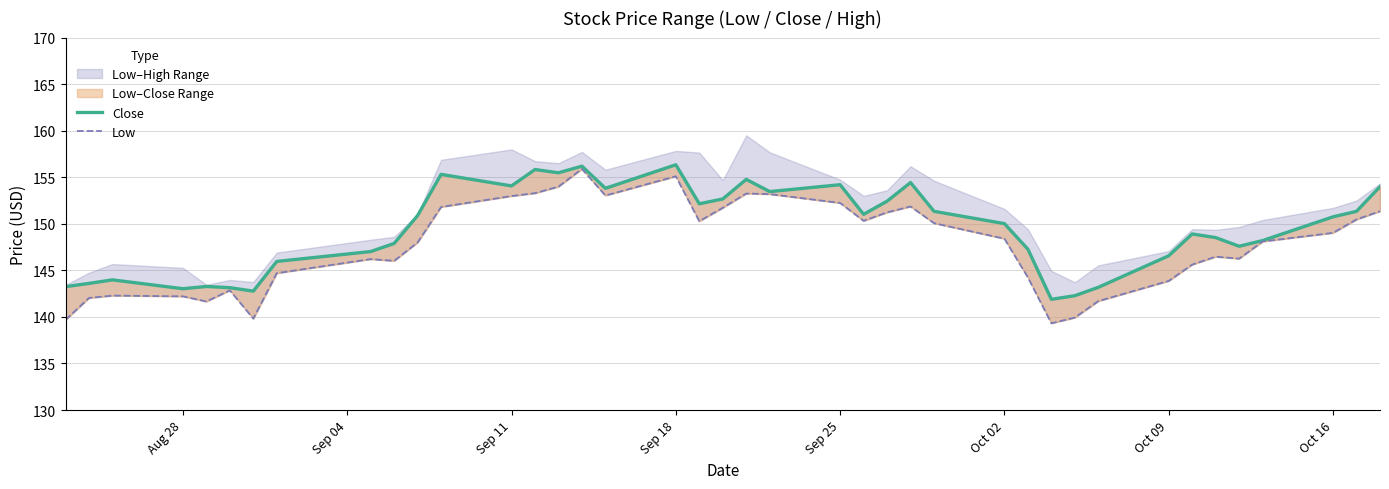

How many data points in Close are less than 150?

19